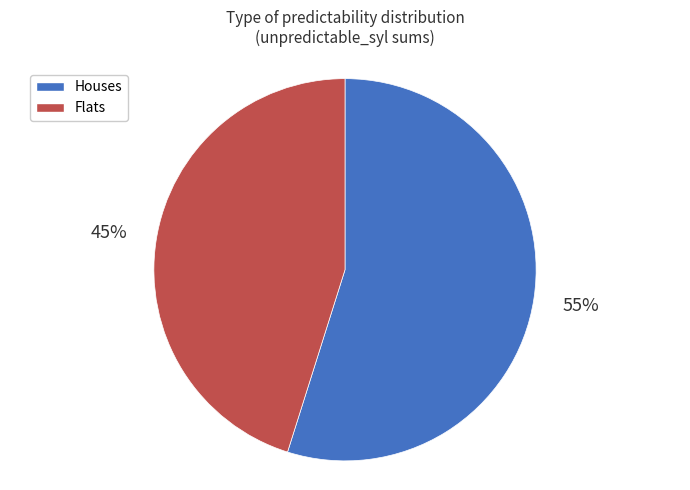

Does any single category account for the majority?

Yes